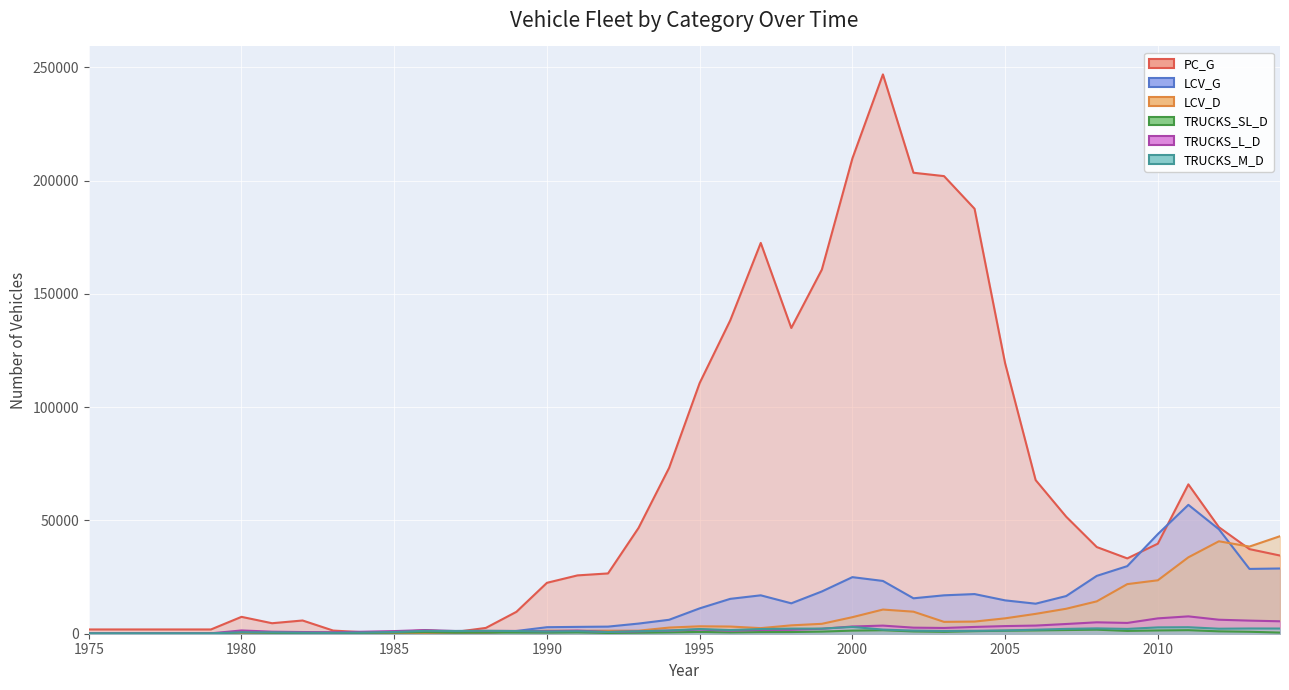

True or false: TRUCKS_L_D and TRUCKS_M_D intersect in this chart.

True